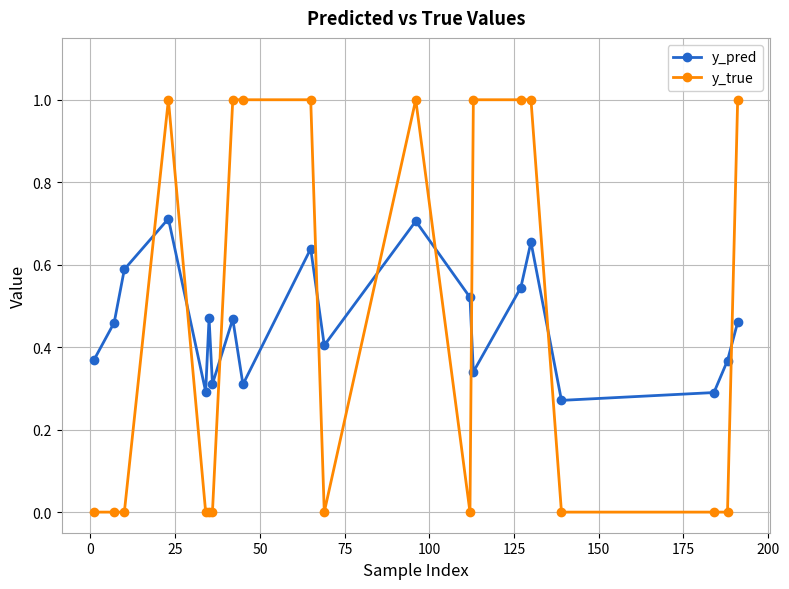

Rank the series by their maximum value, from highest to lowest.

y_true, y_pred